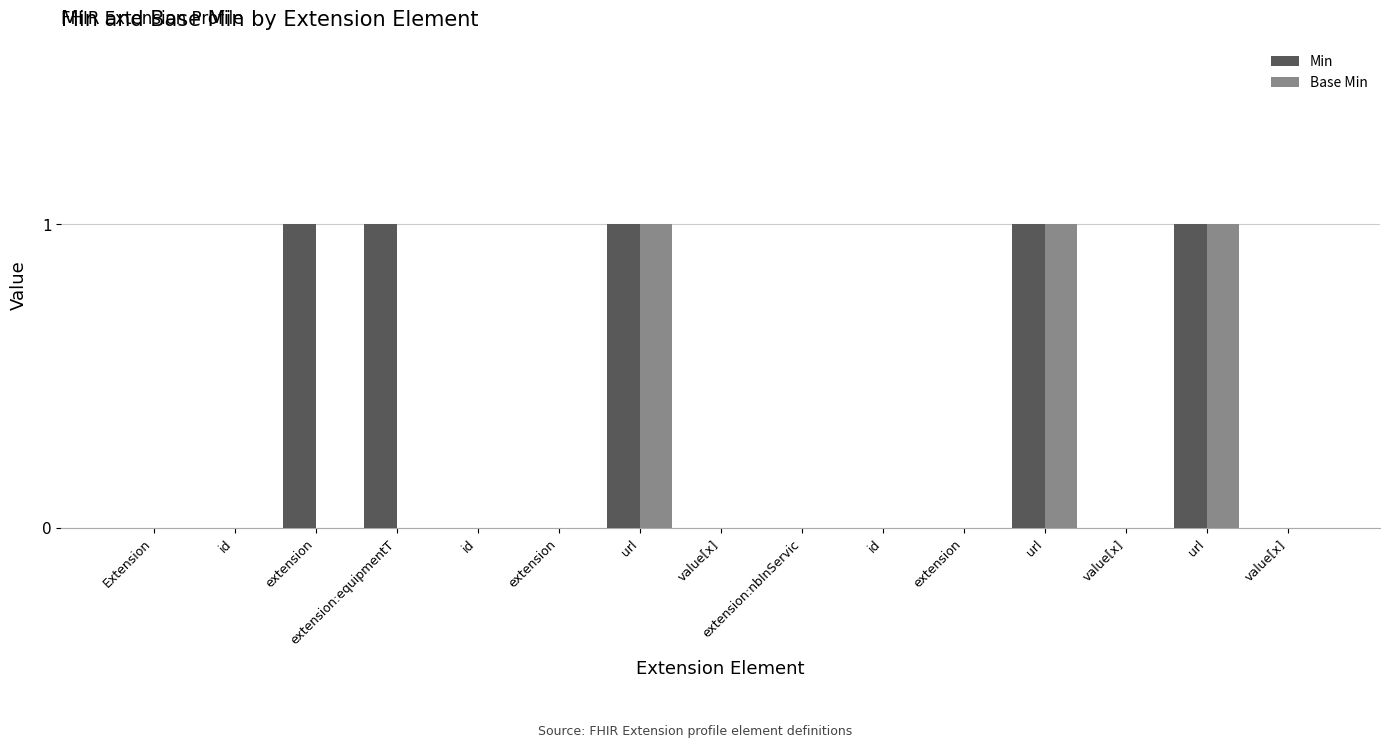

Reading right to left, list all the values displayed in this chart.

Min: value[x]=0	url=1	value[x]=0	url=1	extension=0	id=0	extension:nbInServic=0	value[x]=0	url=1	extension=0	id=0	extension:equipmentT=1	extension=1	id=0	Extension=0
Base Min: value[x]=0	url=1	value[x]=0	url=1	extension=0	id=0	extension:nbInServic=0	value[x]=0	url=1	extension=0	id=0	extension:equipmentT=0	extension=0	id=0	Extension=0